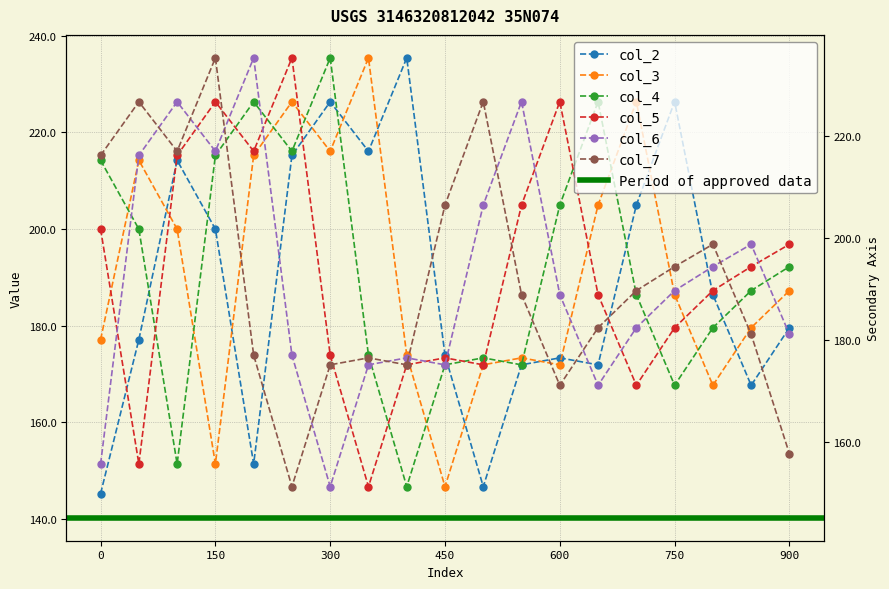

What are all the series names shown in the legend?

col_2, col_3, col_4, col_5, col_6, col_7